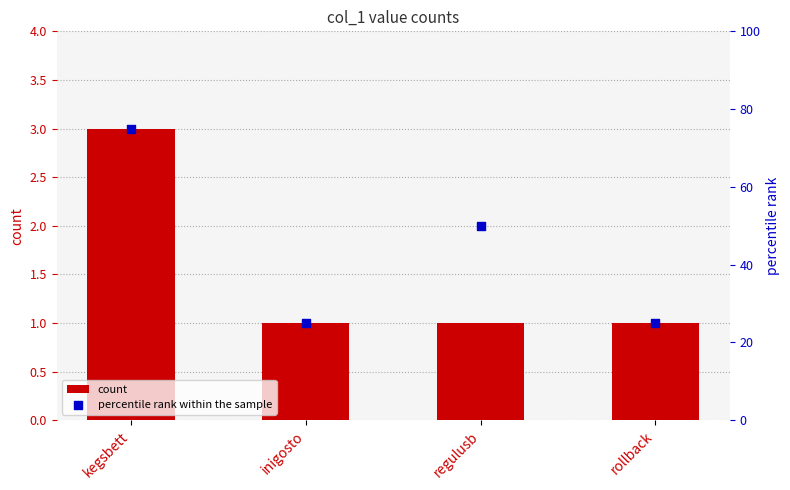

What are all the series names shown in the legend?

count, percentile rank within the sample